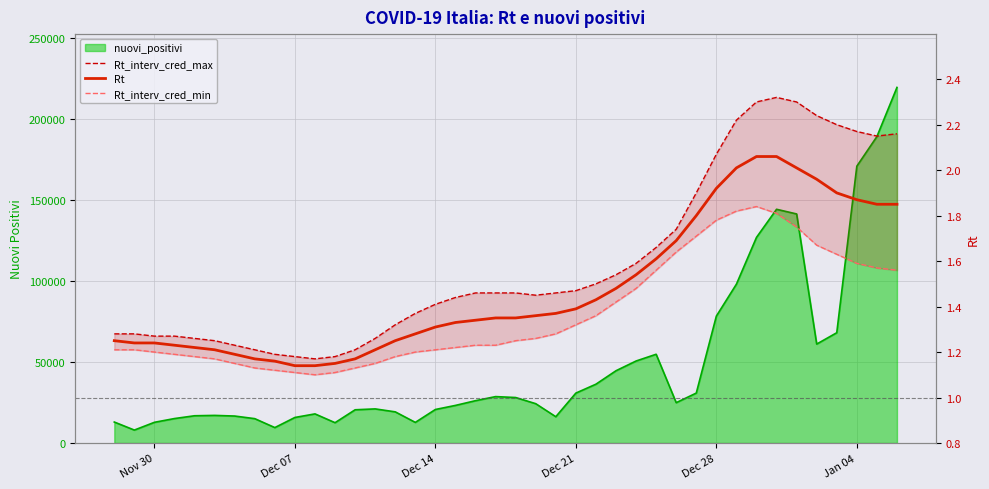

Is the value of Rt at 22 greater than the value of Rt_interv_cred_min at 24?

Yes